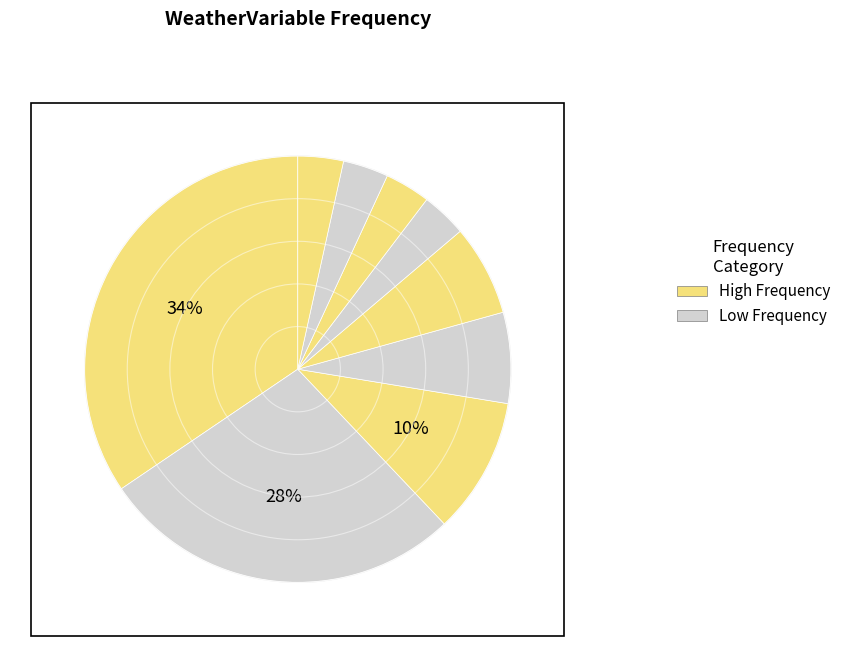

Is there a majority slice in this chart?

No